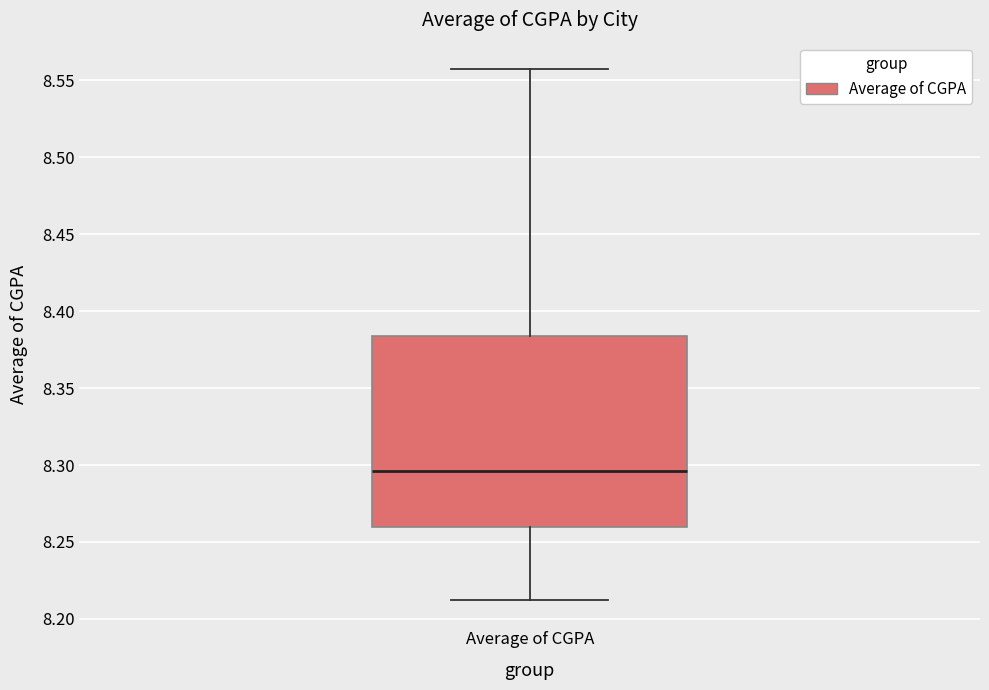

Read this box plot against the y-axis: the position of the median line, the range covered by the box, and the ends of both whiskers. The values are not printed on the chart, so give them approximately, as read against the axis.

median 8.295, box 8.260 to 8.385, whiskers 8.215 to 8.555